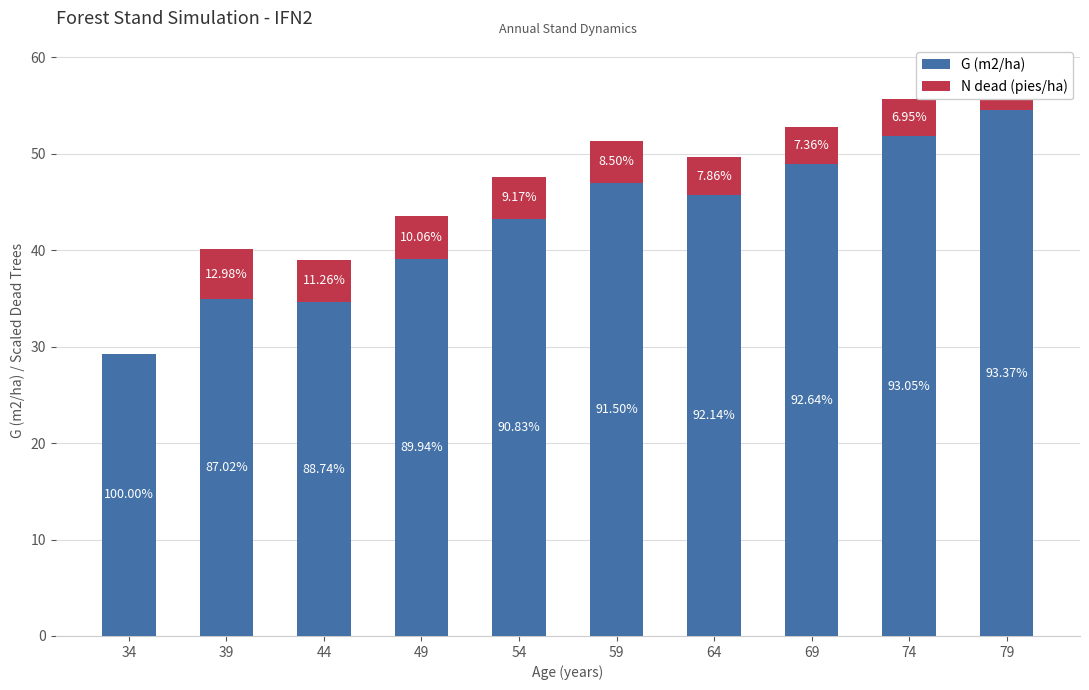

What are all the series names shown in the legend?

G (m2/ha), N dead (pies/ha)